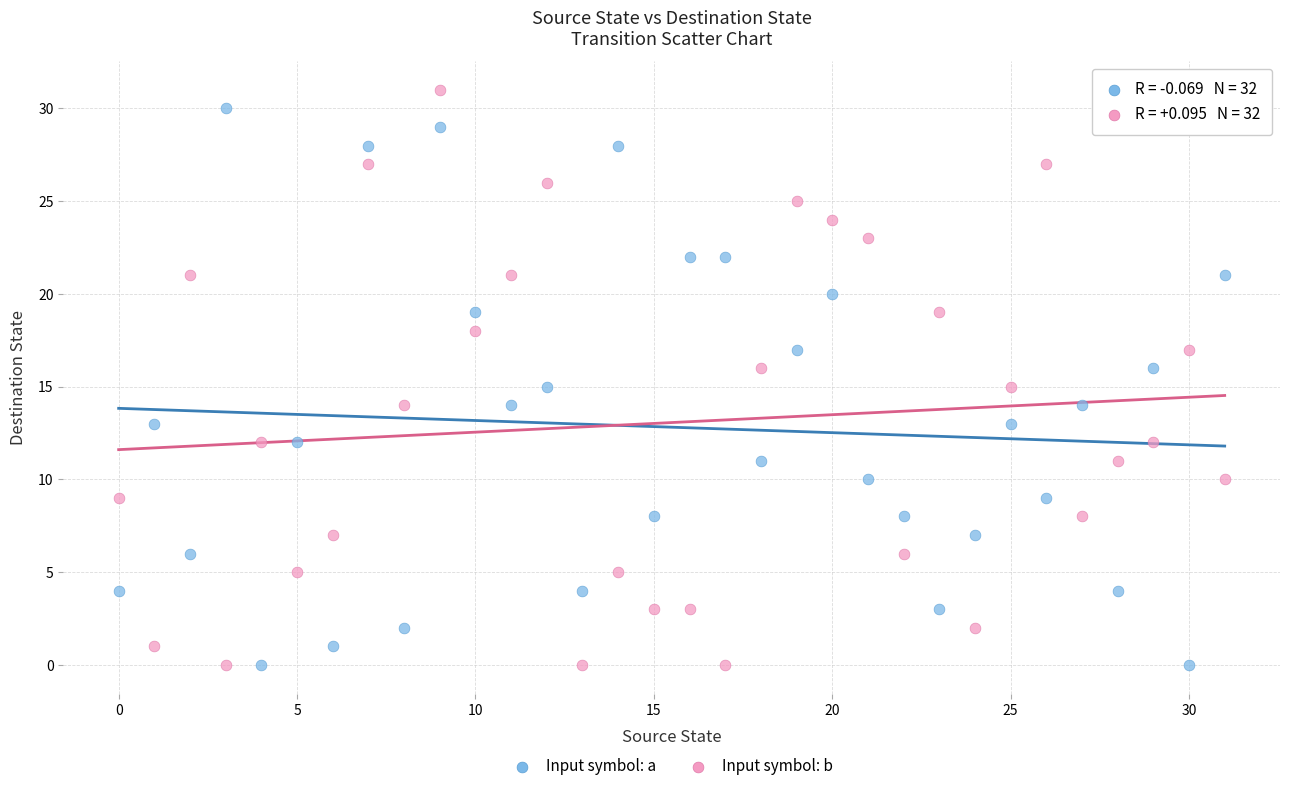

Which series has the largest Y range (max minus min)?

Input symbol: b